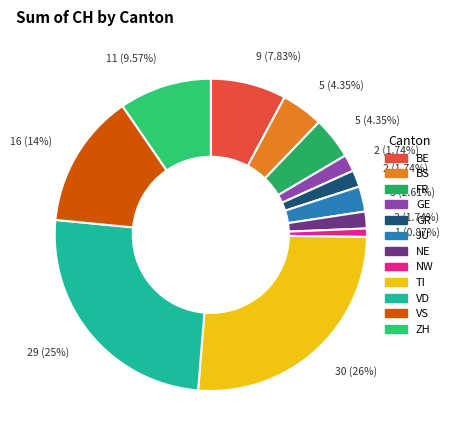

To the nearest percent, what portion does FR represent?

4%